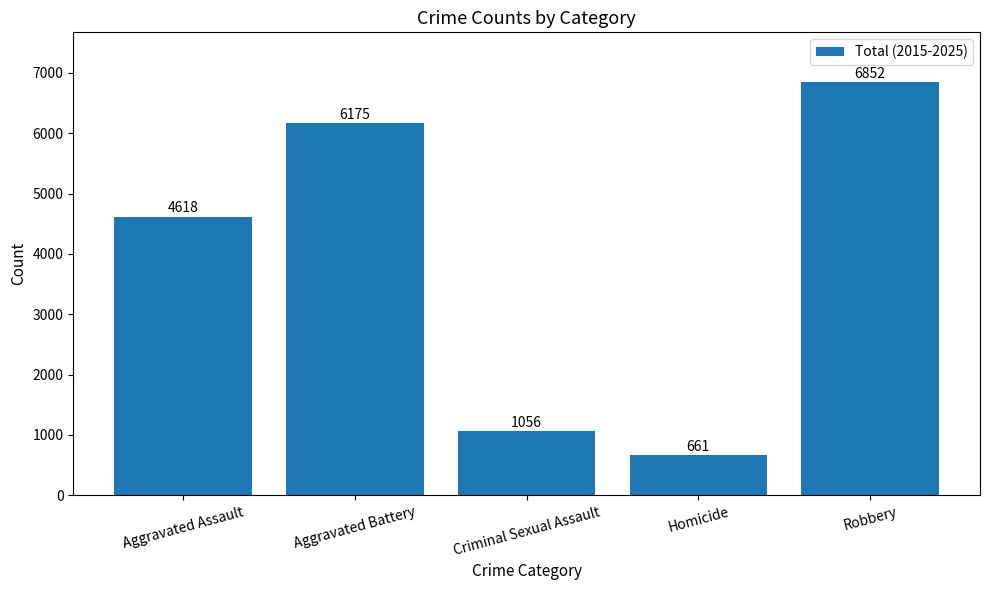

What is the ratio of the value at Homicide to the value at Aggravated Assault?

0.1